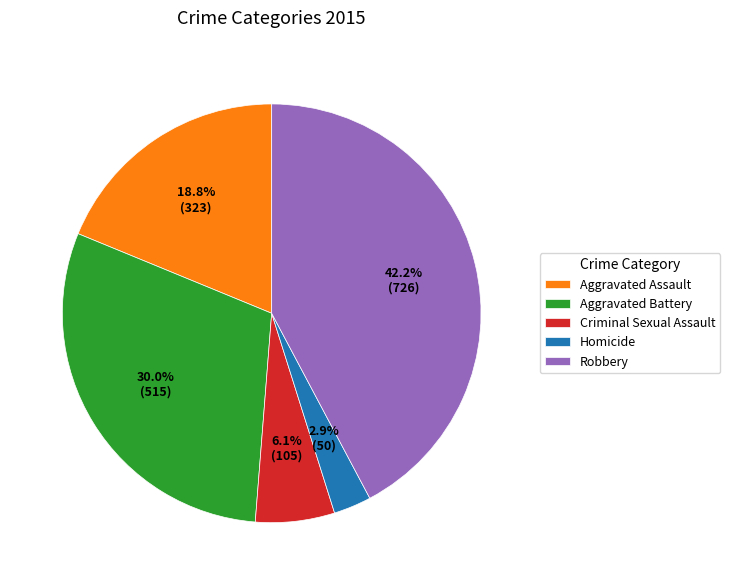

Which category has the smallest portion of the pie?

Homicide